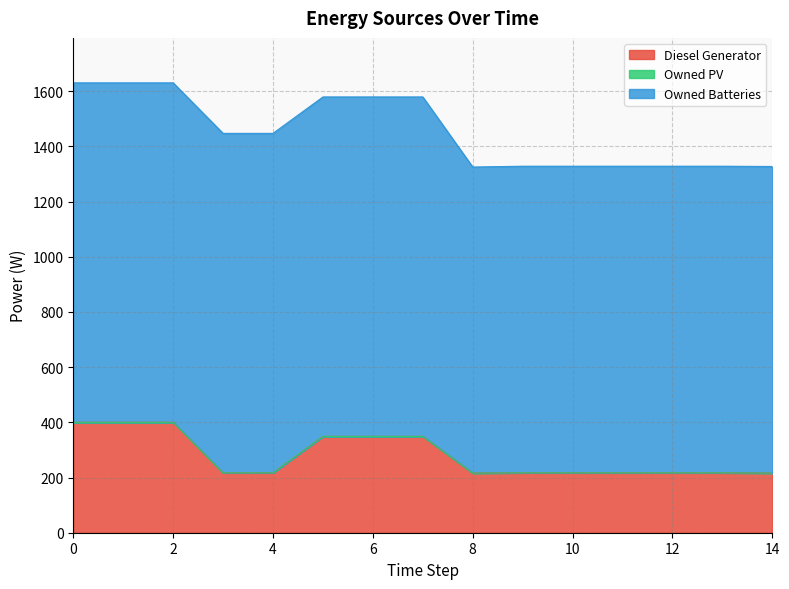

How many interior local valleys does the Diesel Generator series have?

1